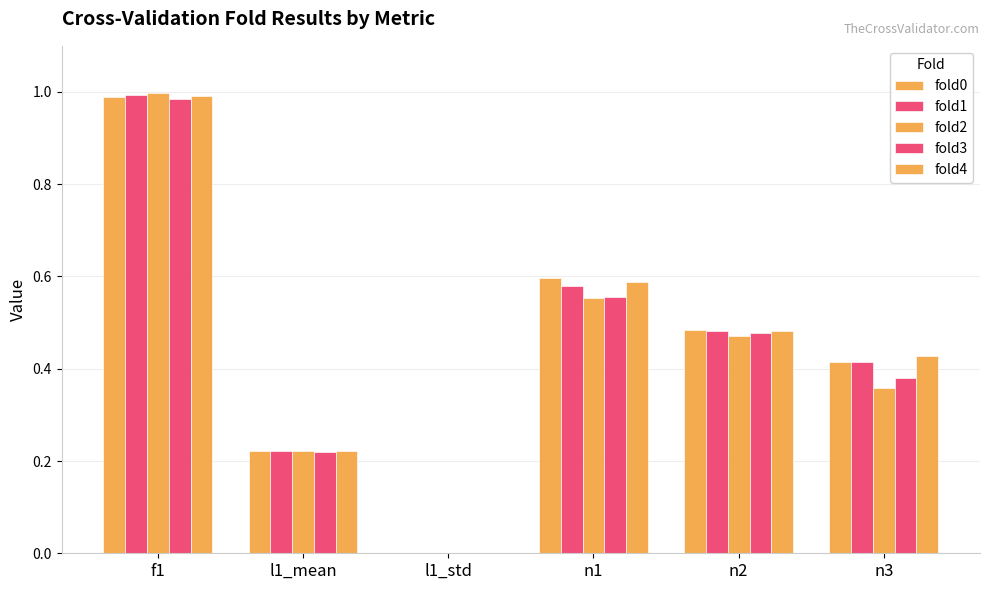

Are the bars grouped side by side (vs. stacked)?

Yes